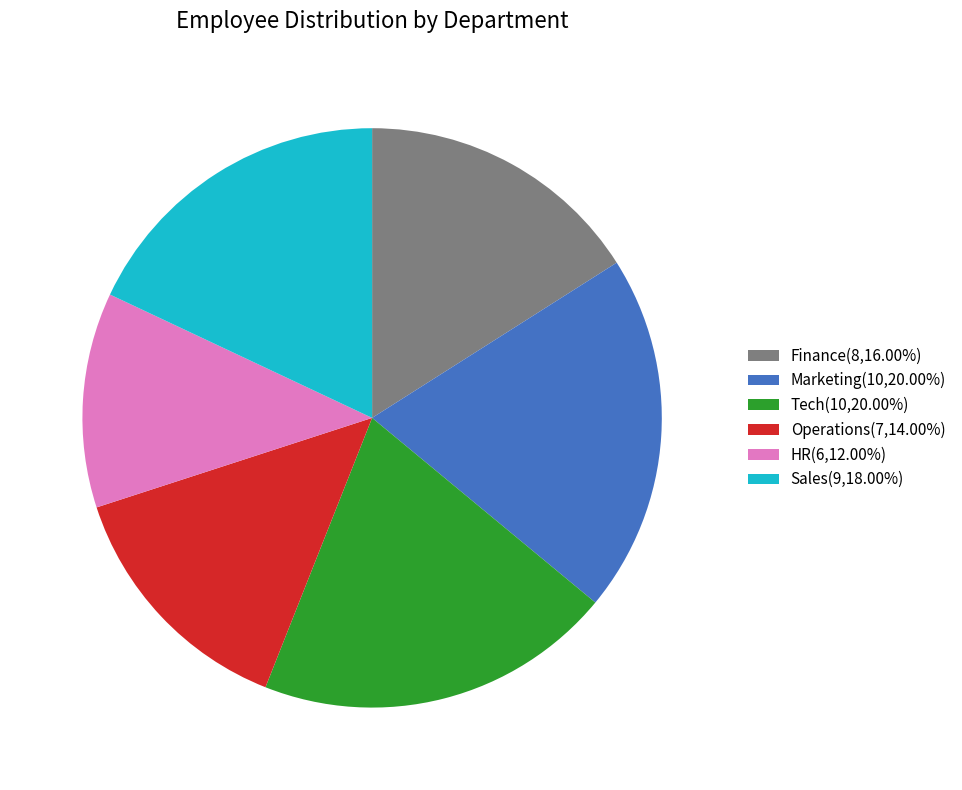

Which slice is the smallest?

HR